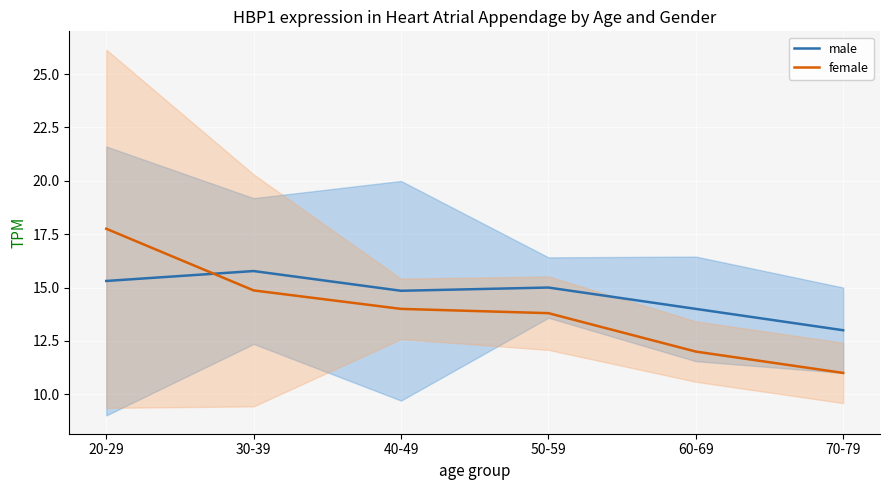

Where does the male series first go above 15?

20-29